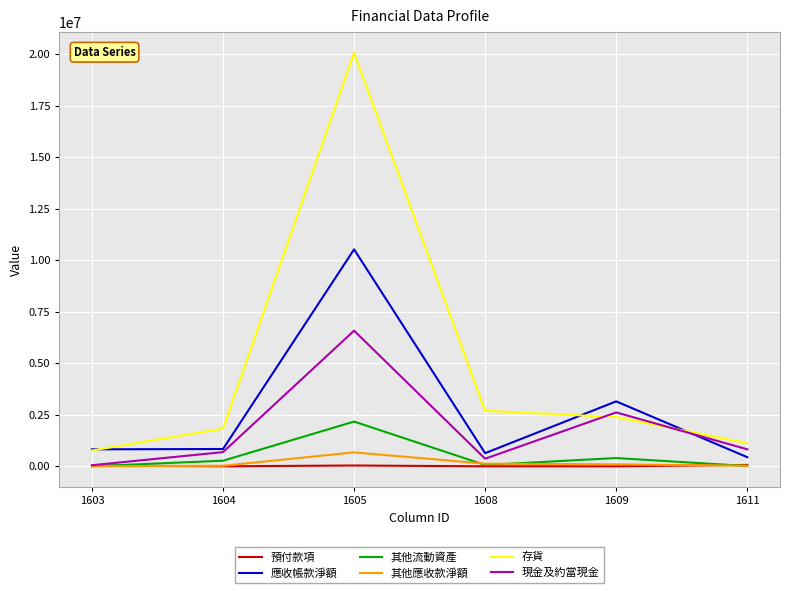

At which label does 現金及約當現金 first exceed 825352?

1605